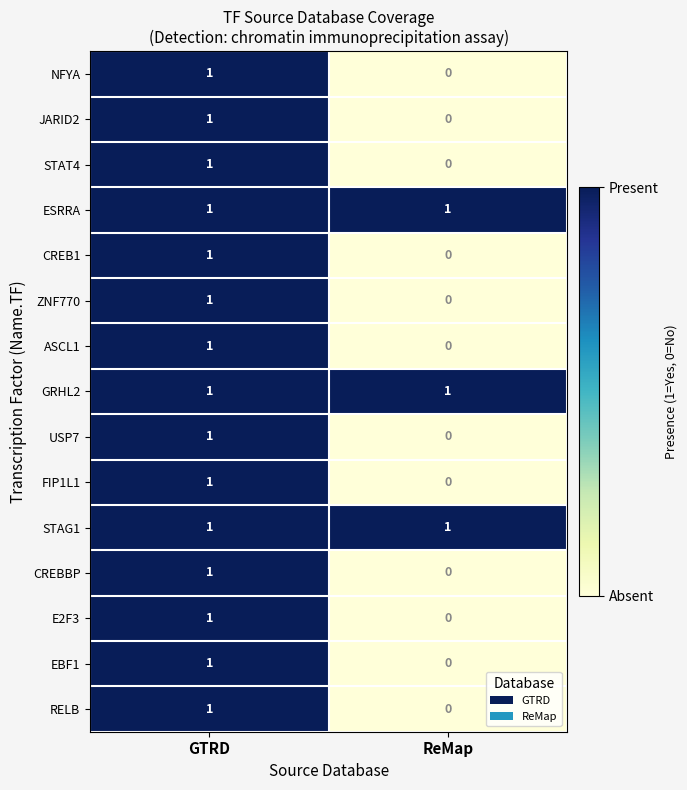

The value of USP7 at GTRD is 0. True or false?

False